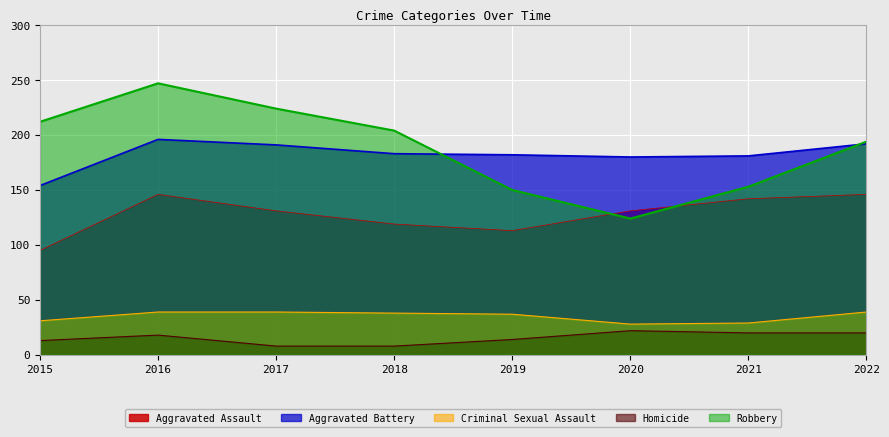

Reading right to left, transcribe all the data shown in this chart.

Aggravated Assault: 2022=146	2021=142	2020=131	2019=113	2018=119	2017=131	2016=146	2015=95
Aggravated Battery: 2022=192	2021=181	2020=180	2019=182	2018=183	2017=191	2016=196	2015=154
Criminal Sexual Assault: 2022=39	2021=29	2020=28	2019=37	2018=38	2017=39	2016=39	2015=31
Homicide: 2022=20	2021=20	2020=22	2019=14	2018=8	2017=8	2016=18	2015=13
Robbery: 2022=194	2021=153	2020=124	2019=150	2018=204	2017=224	2016=247	2015=212